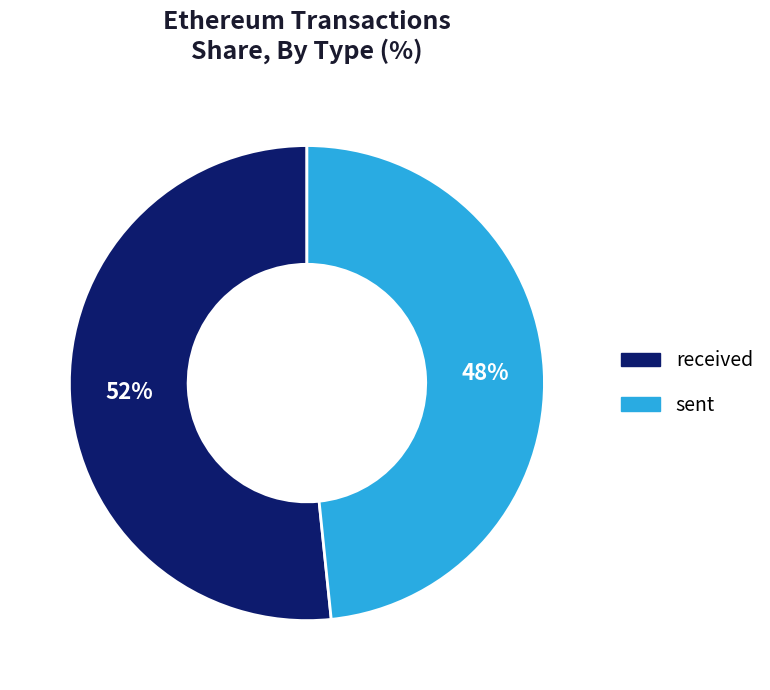

What is the smallest slice in the pie chart?

sent